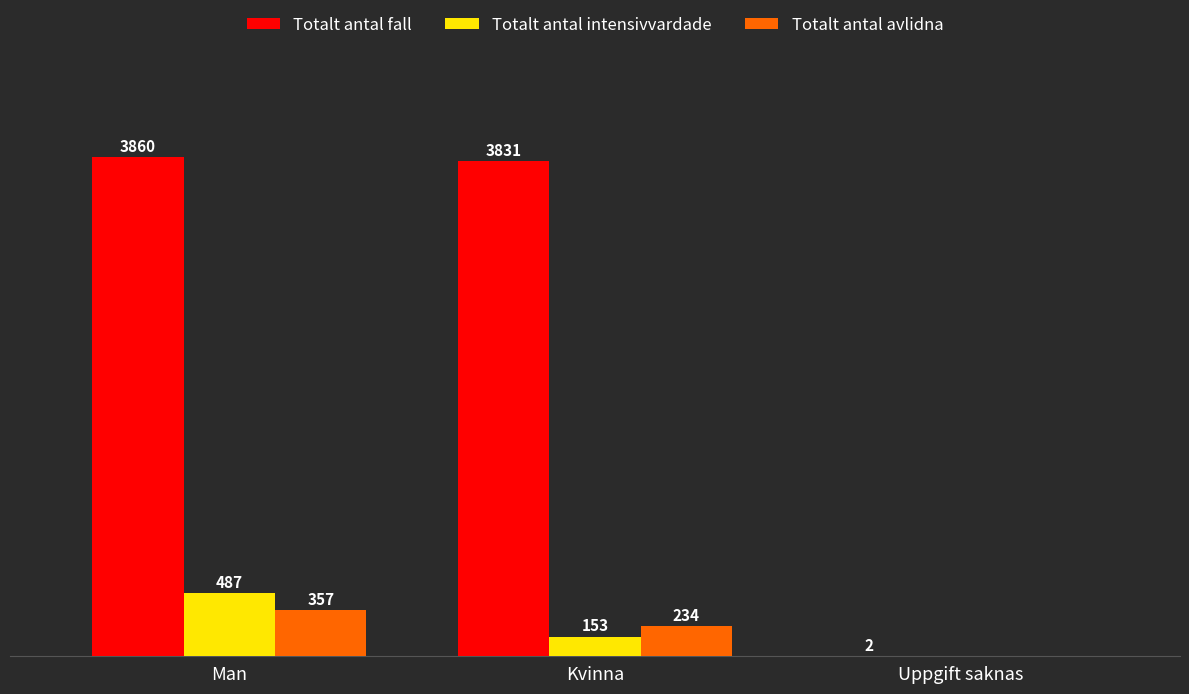

Where does the Totalt antal avlidna series first go above 234?

Man